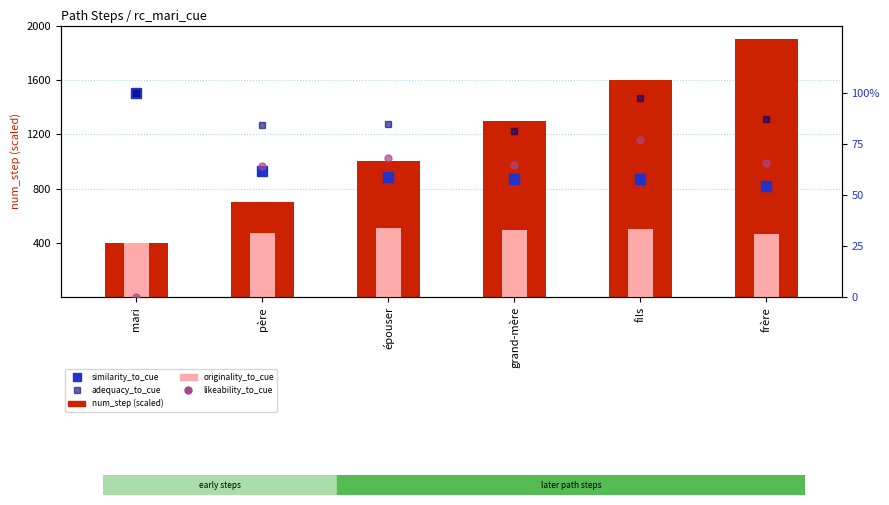

Is the value of likeability_to_cue at père greater than the value of originality_to_cue (scaled) at fils?

No